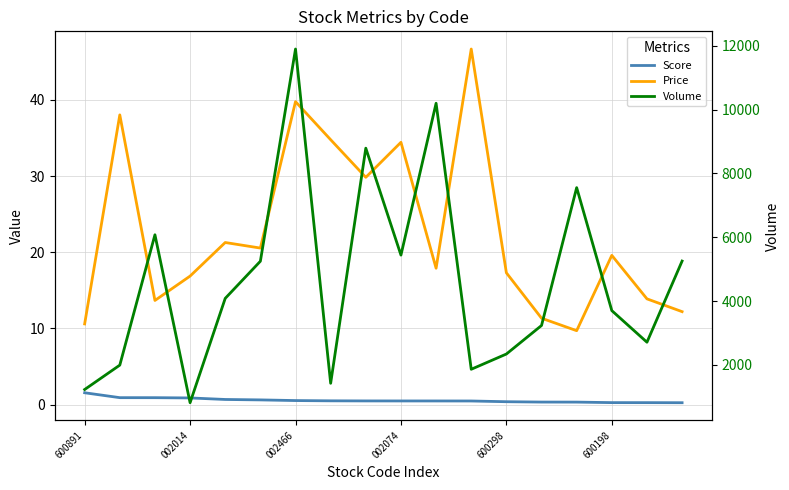

At which category does the chart reach its minimum across all series?

17